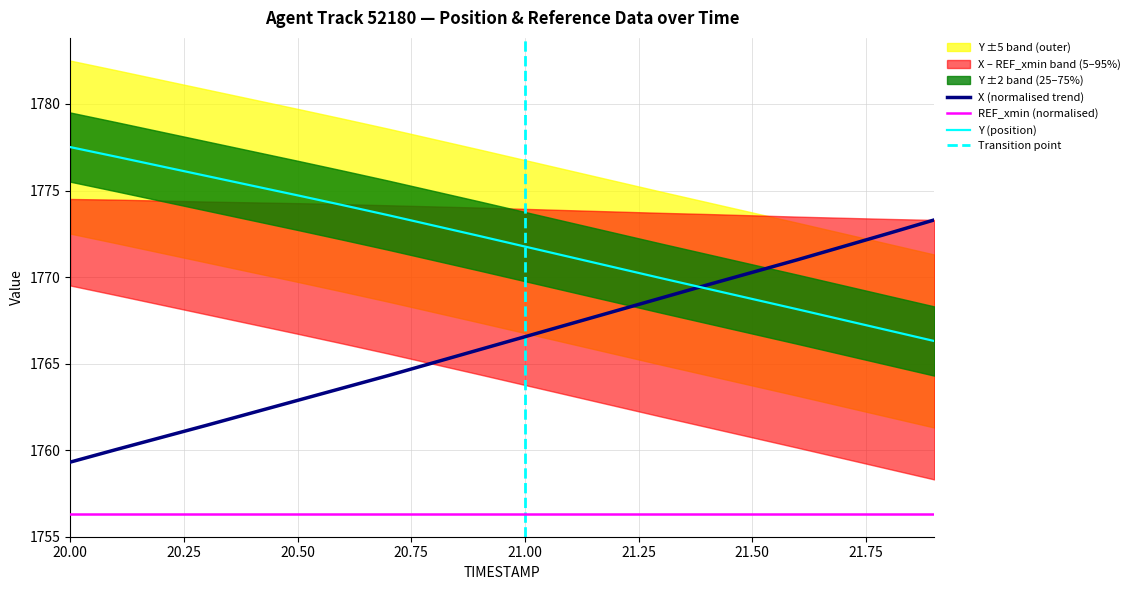

What is the minimum value for X (normalised trend)?

1759.3